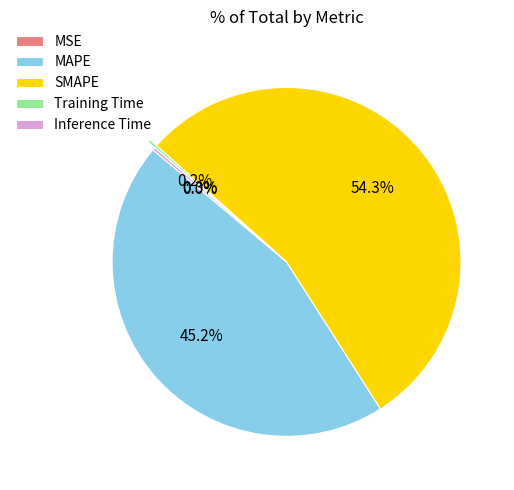

Does any single category account for the majority?

Yes